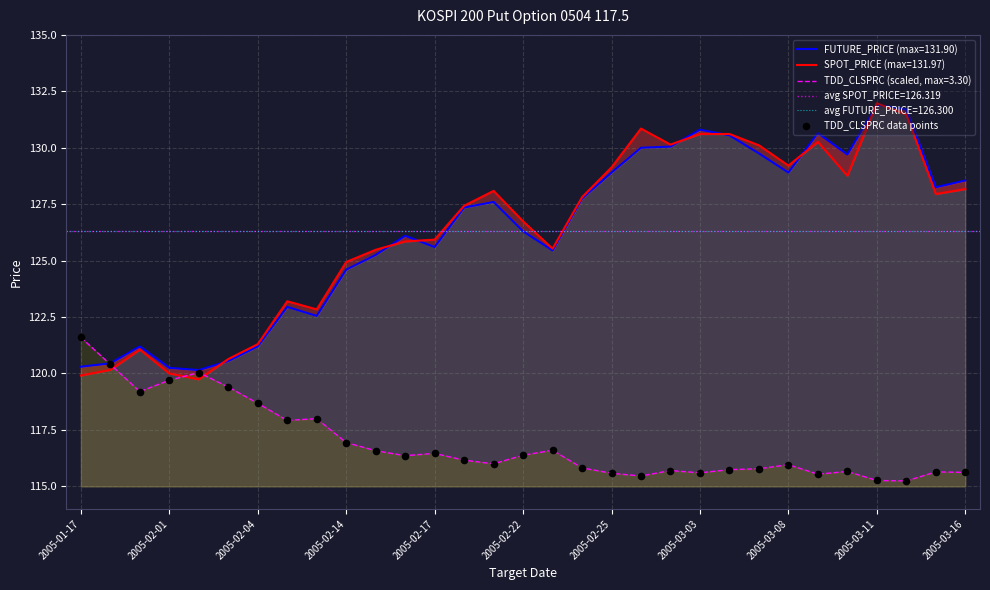

The TDD_CLSPRC (scaled, max=3.30) series shows 67.0 at 2005-03-11. True or false?

False